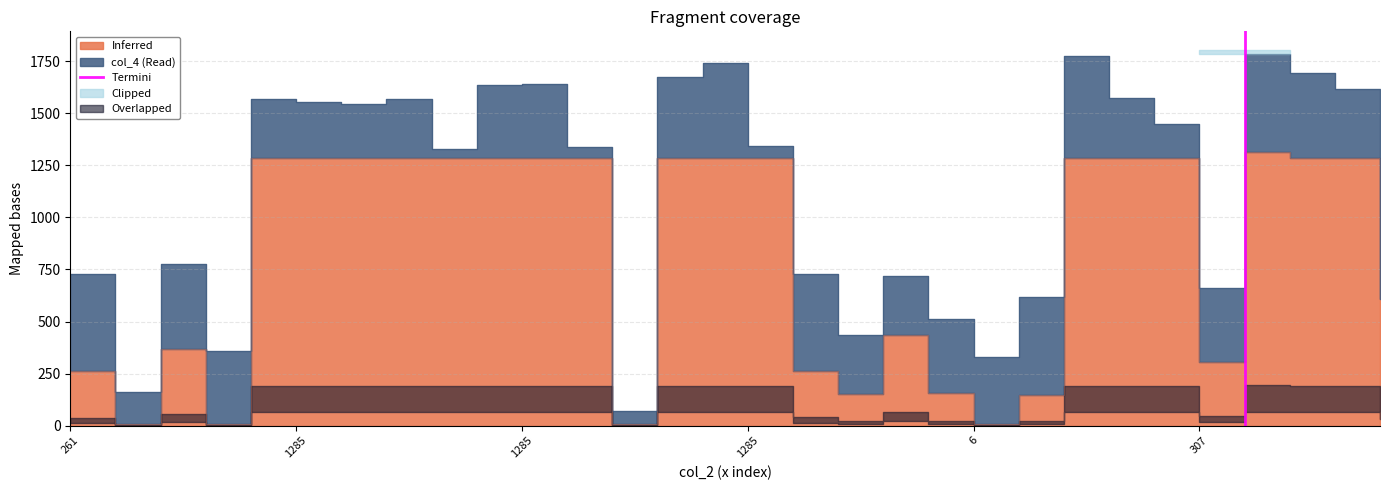

Does the chart have visible grid lines?

Yes